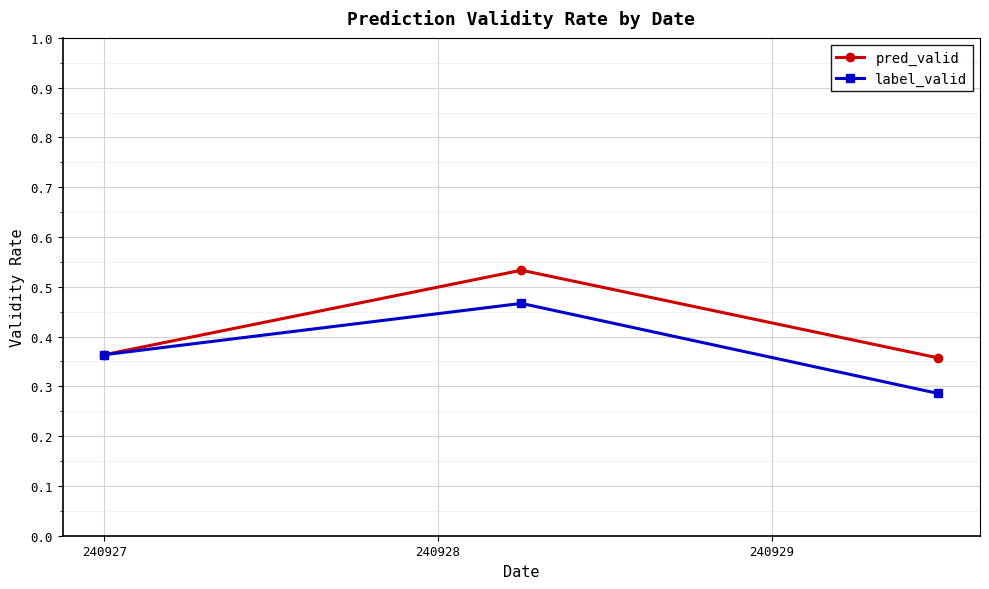

Count the label_valid values in the range 0 to 1.

3